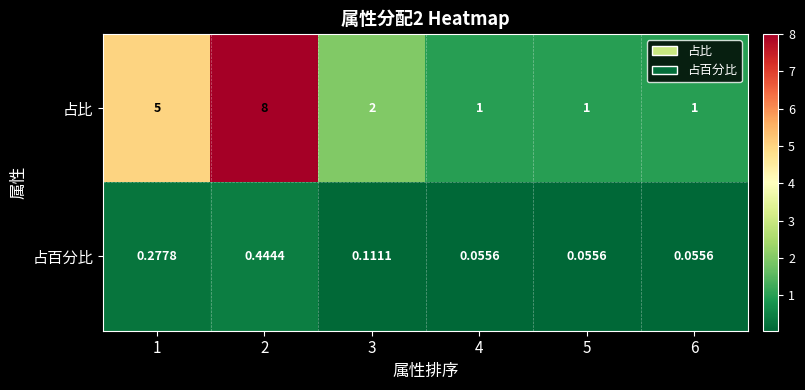

At which category does the chart reach its peak across all series?

2